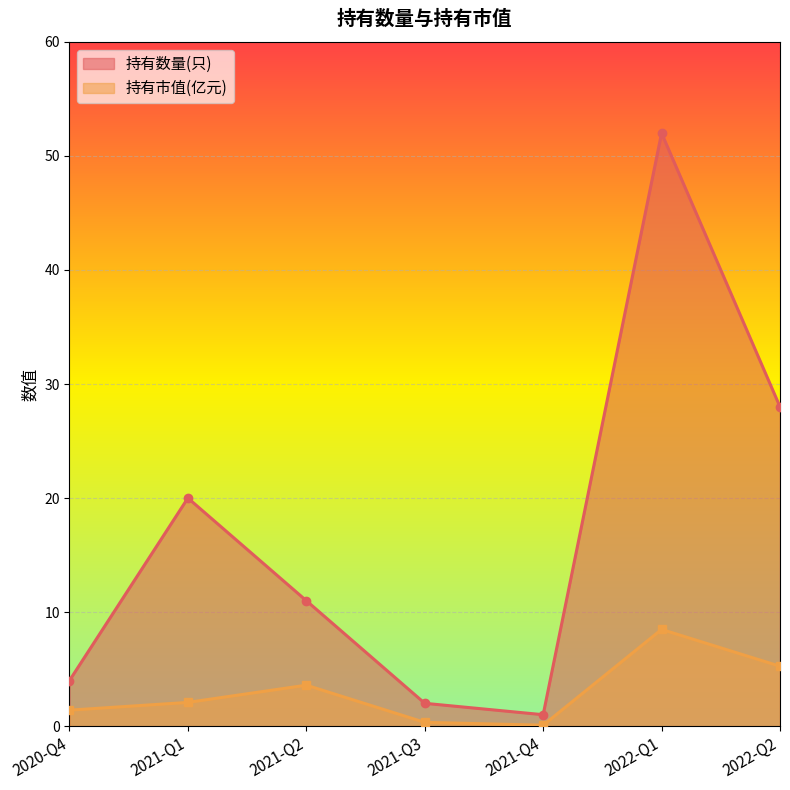

At which category is the sum across all series the highest?

2022-Q1